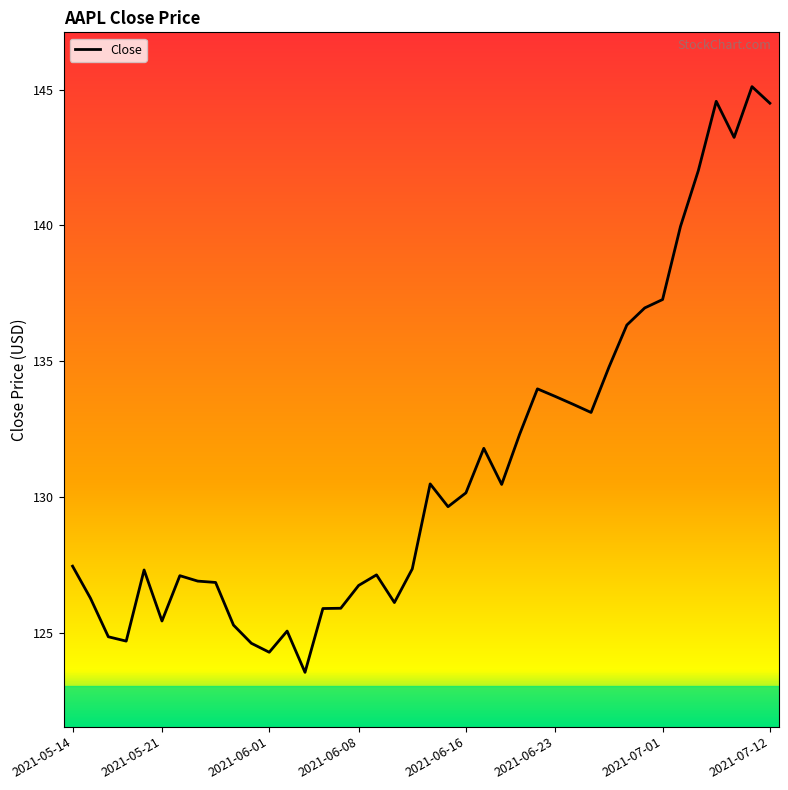

What is the difference between the maximum and minimum values?

21.6